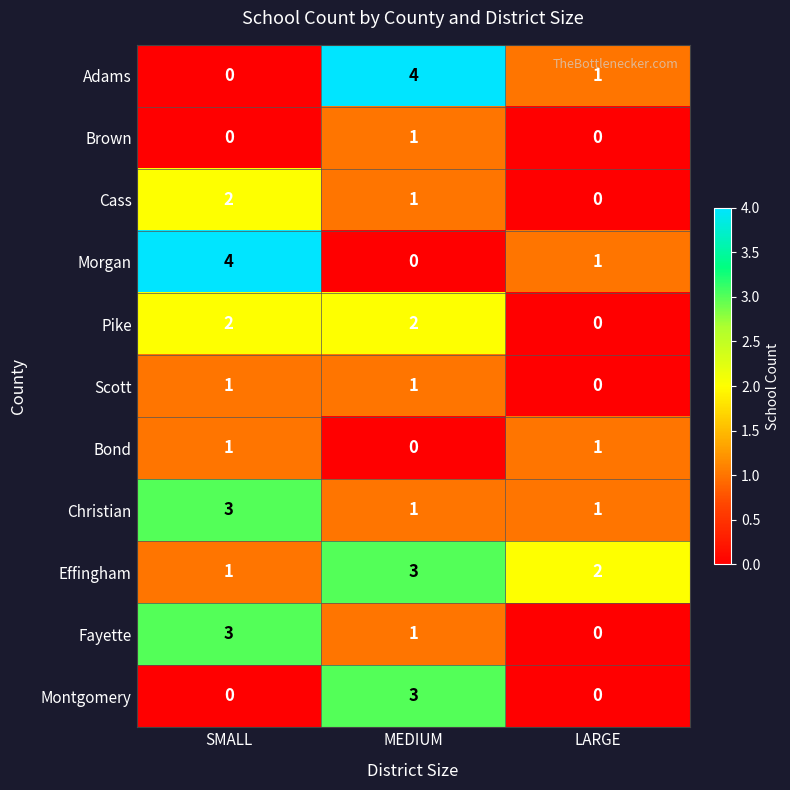

Is it true that Pike equals 1 at SMALL?

False